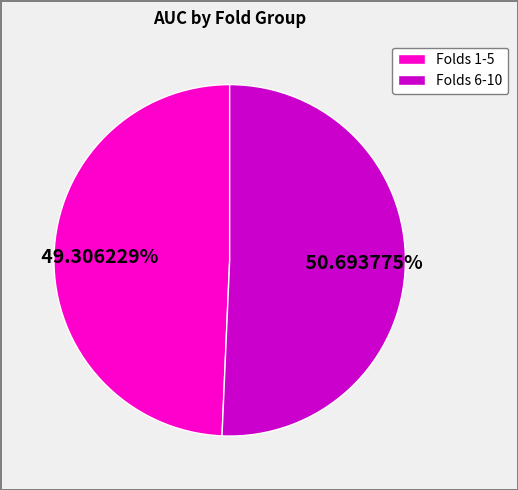

What is the majority slice?

Folds 6-10